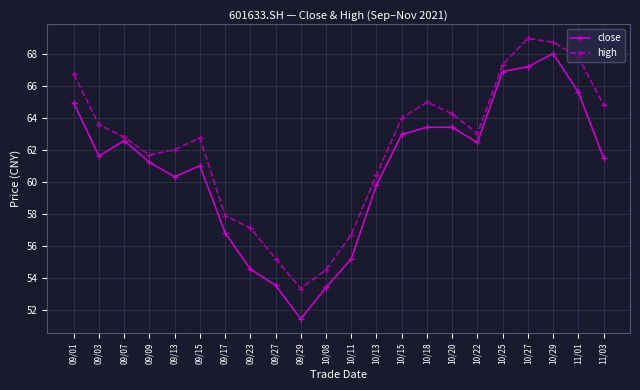

True or false: close and high intersect in this chart.

False